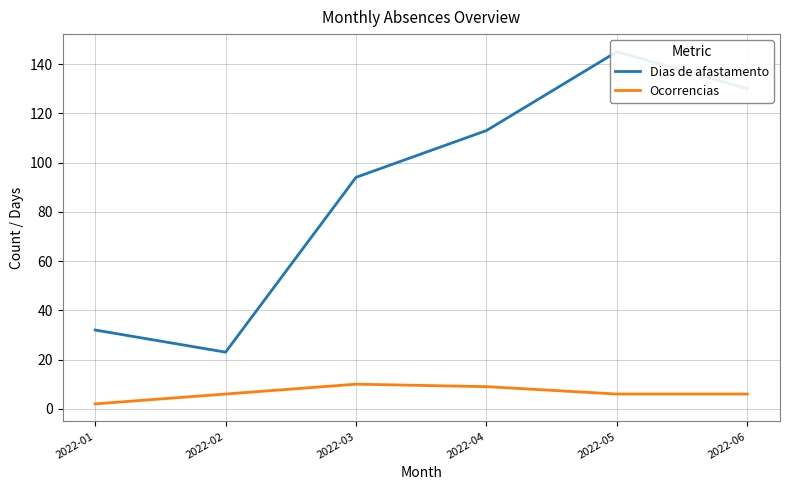

How many lines are shown in the chart?

2